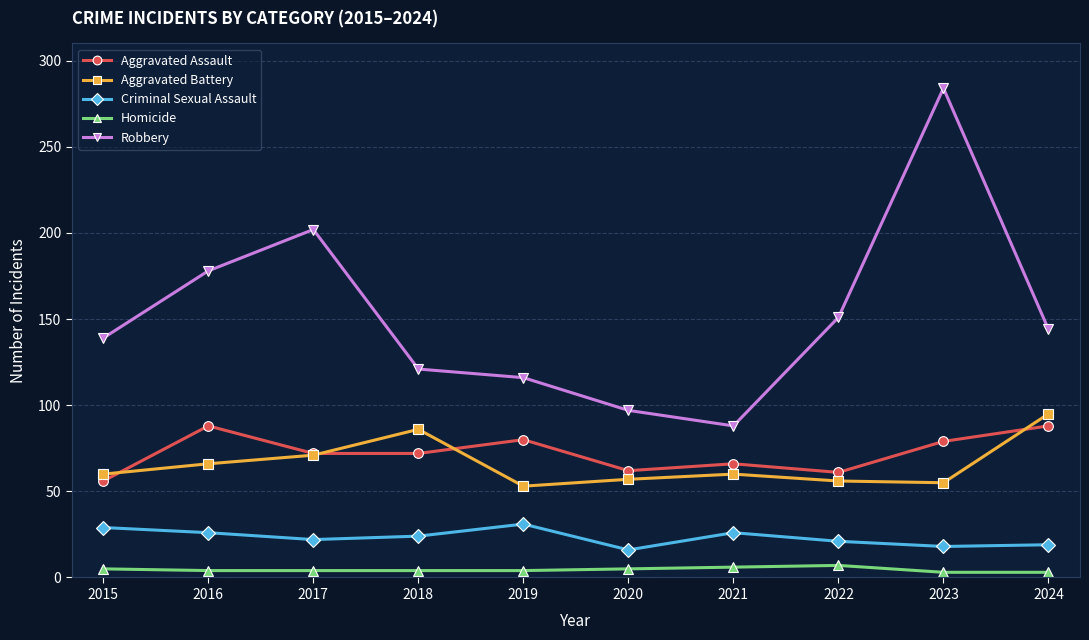

True or false: Aggravated Battery and Homicide intersect in this chart.

False